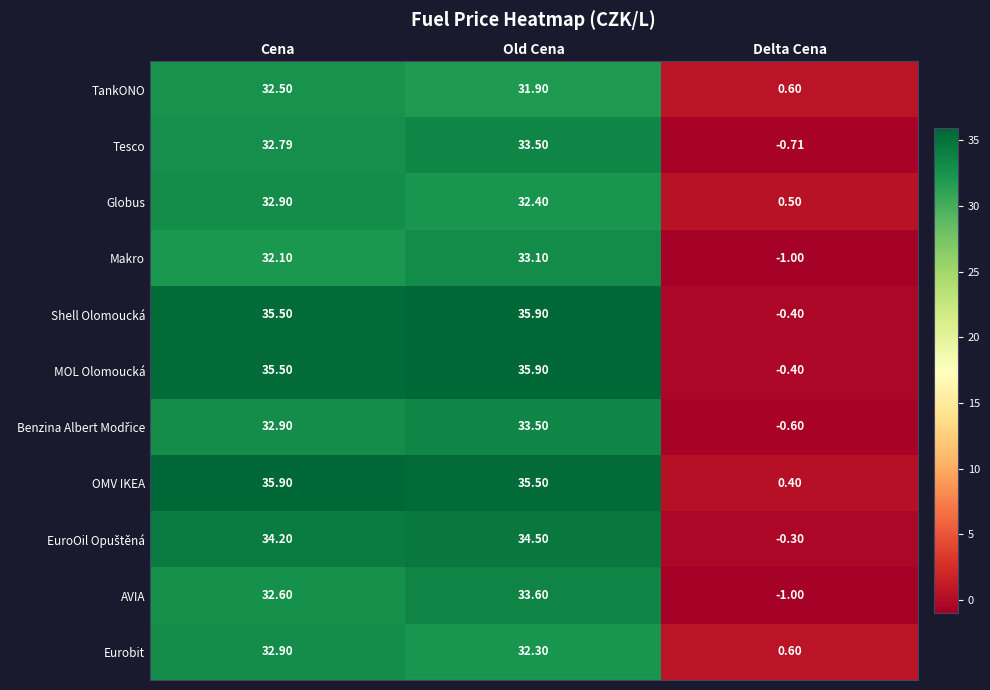

At which category is the sum across all series the highest?

Old Cena